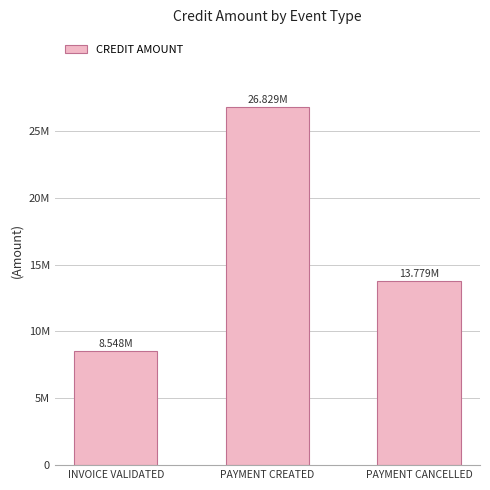

Reading left to right, extract all data points from this chart.

8547663.3	26828974.7	13778505.6